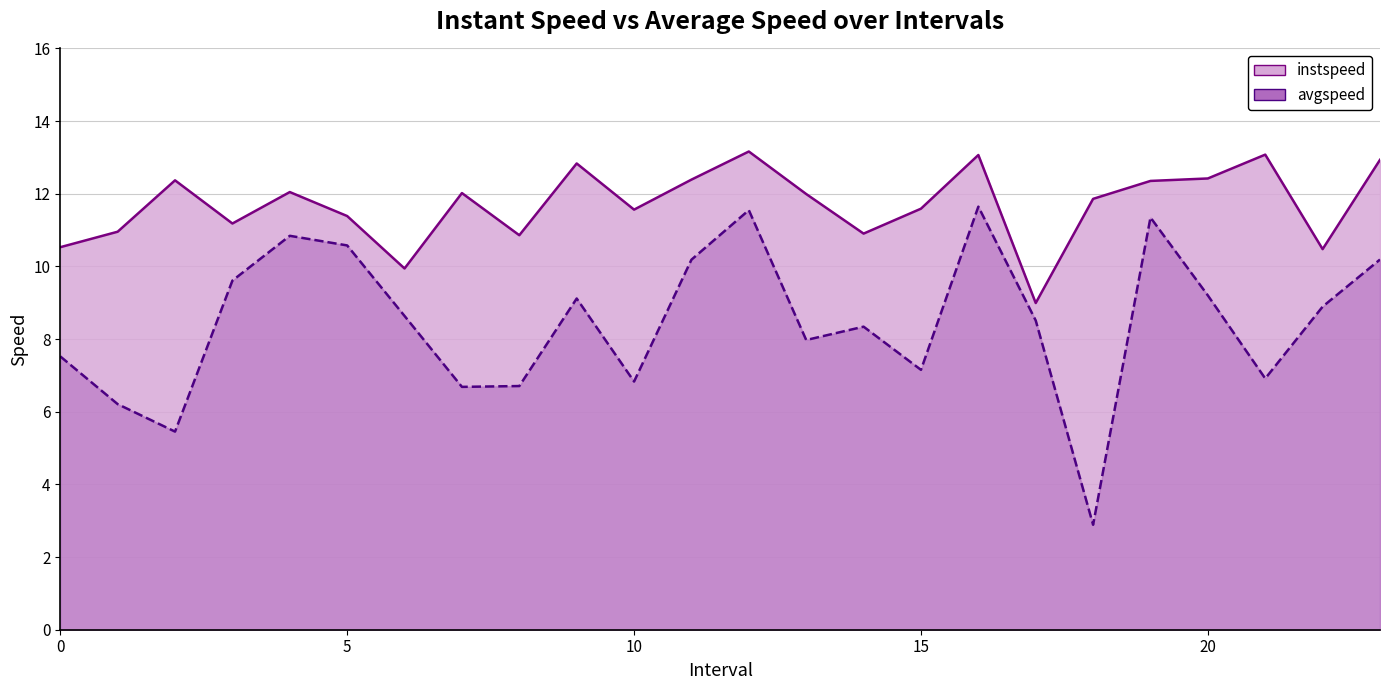

How many data points in avgspeed are above 8?

14